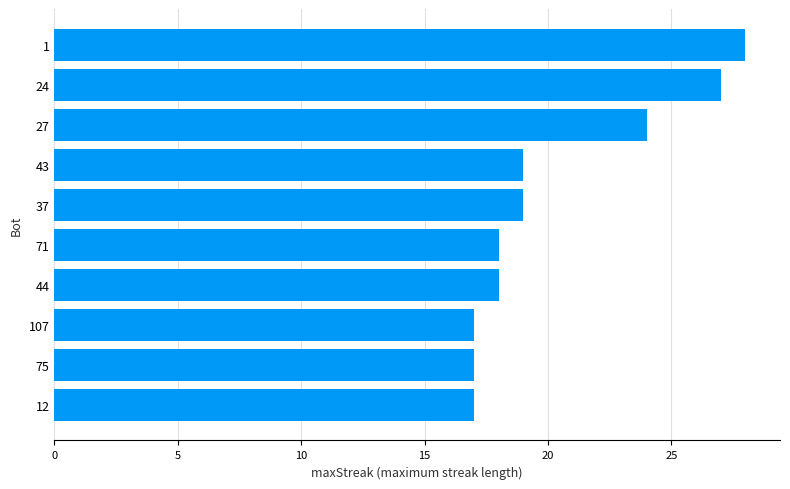

Reading top to bottom, list all the values displayed in this chart.

1=28	24=27	27=24	43=19	37=19	71=18	44=18	107=17	75=17	12=17